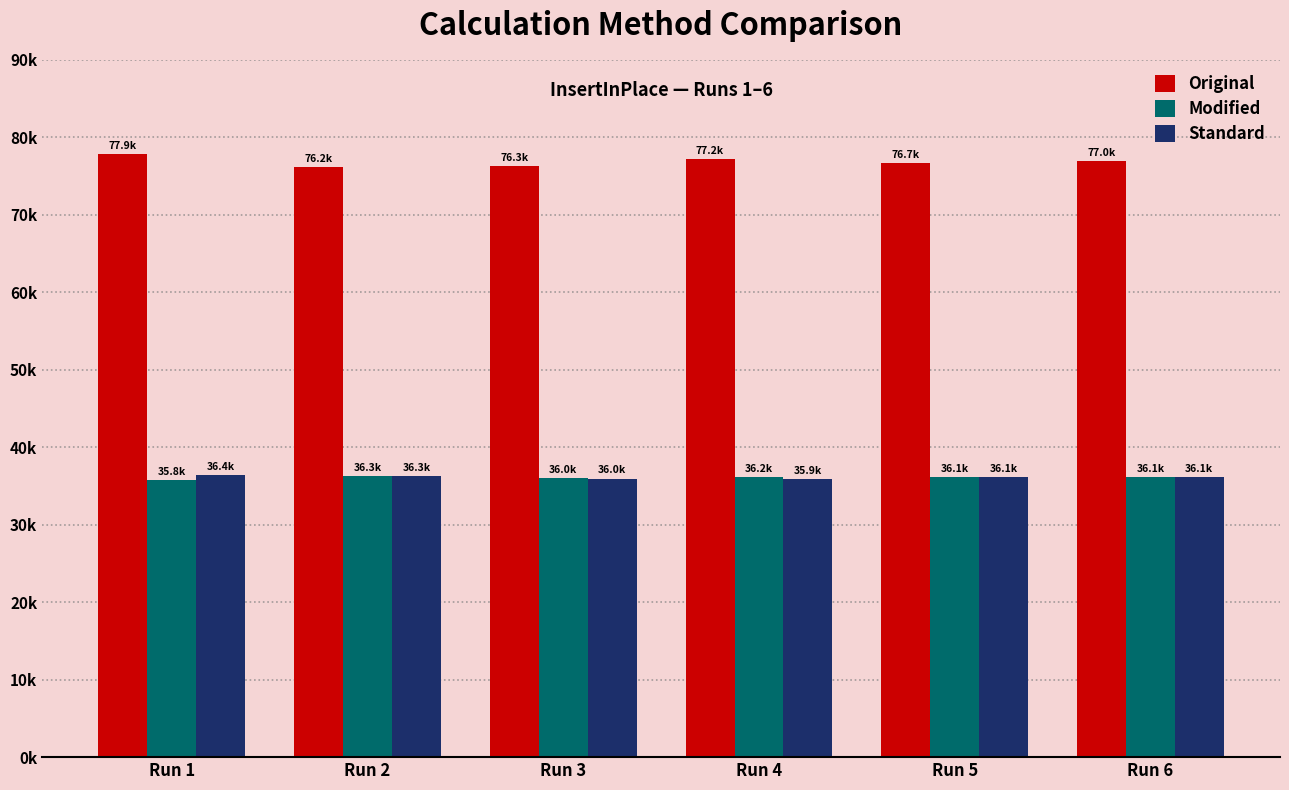

What are all the series names shown in the legend?

Original, Modified, Standard